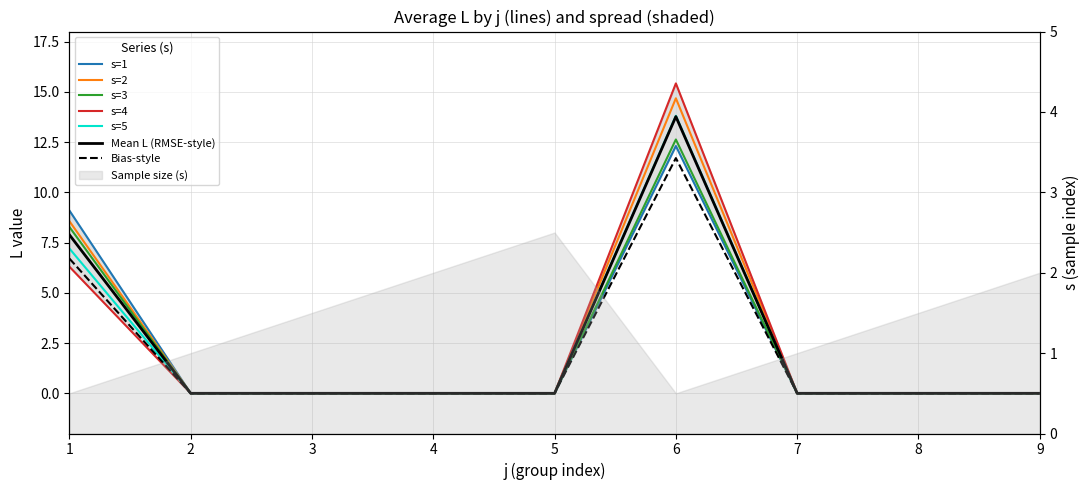

In s4, how many points are higher than both neighbors (excluding endpoints)?

1